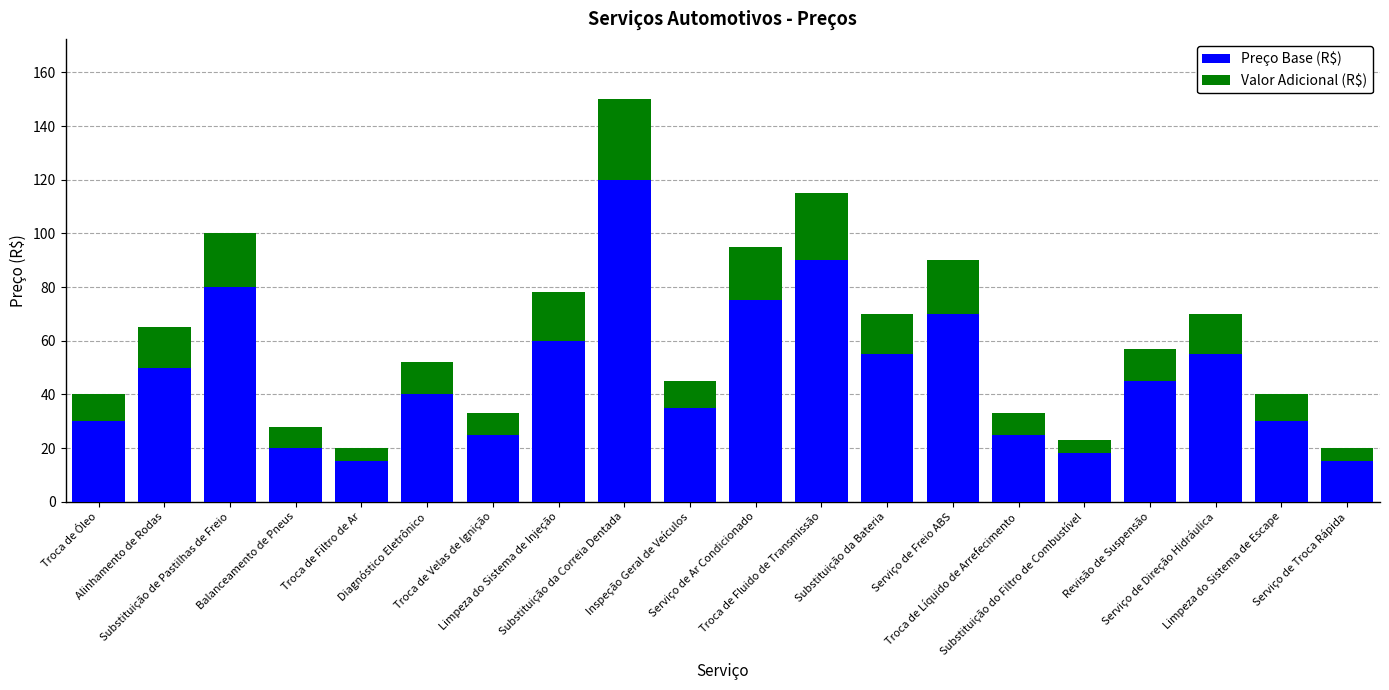

What is the lowest value of the Preço Base (R$) series?

15